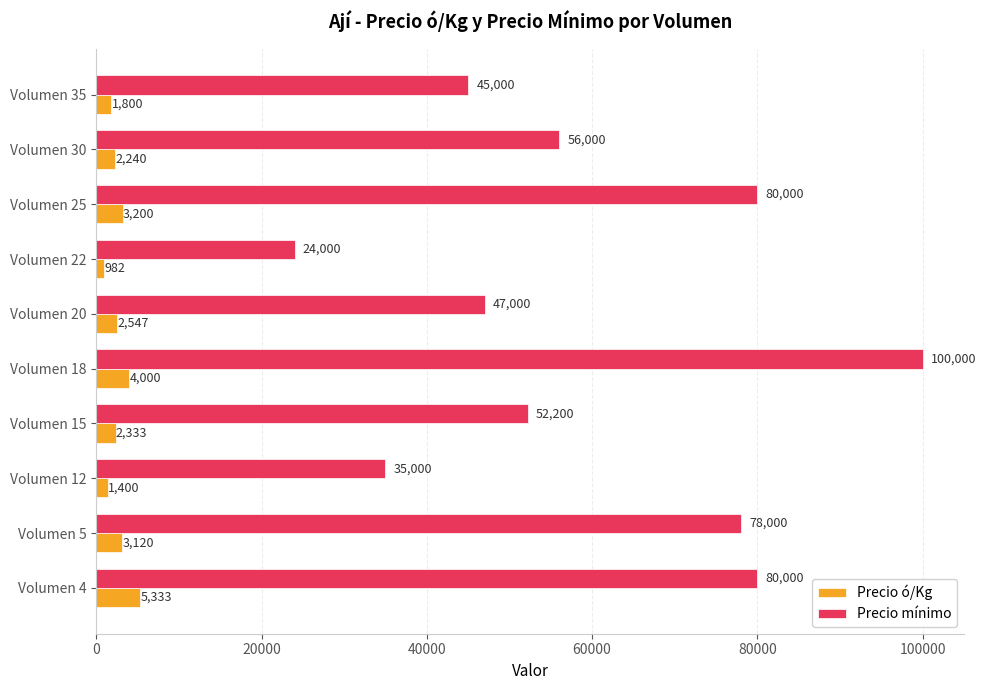

Which series has the largest range (max minus min)?

Precio mínimo